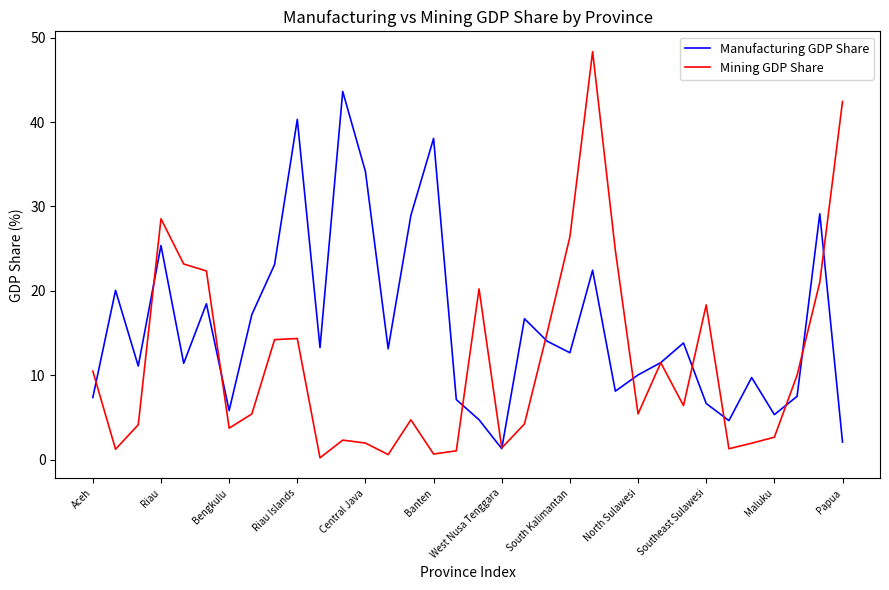

List the series in order of their peak value, highest first.

Mining GDP Share, Manufacturing GDP Share